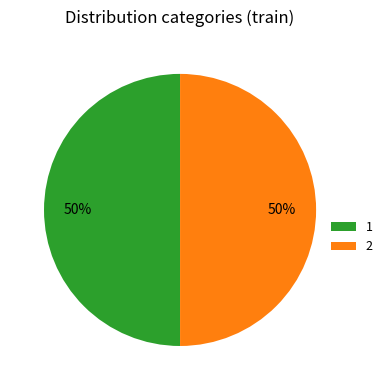

The 1 slice represents 50% of the pie. True or false?

True